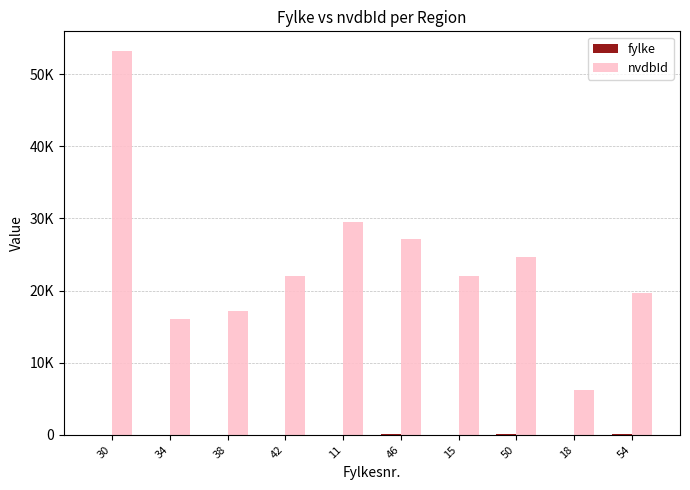

What is the minimum value shown in the chart?

11